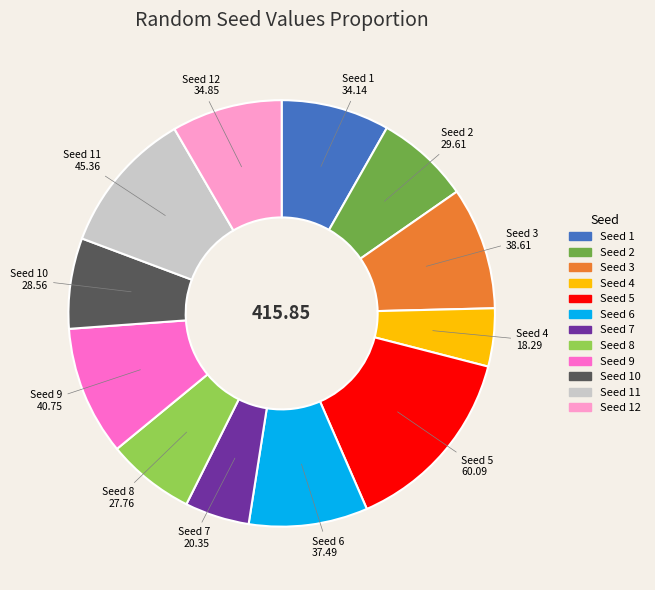

Is there any slice that represents more than half of the pie?

No